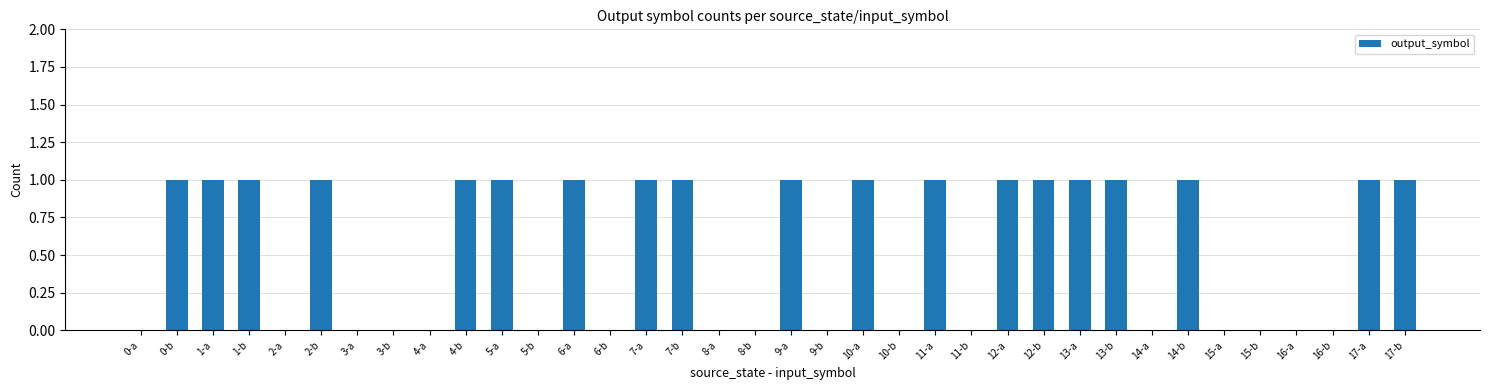

What is the change in value from 2-a to 7-a?

+1